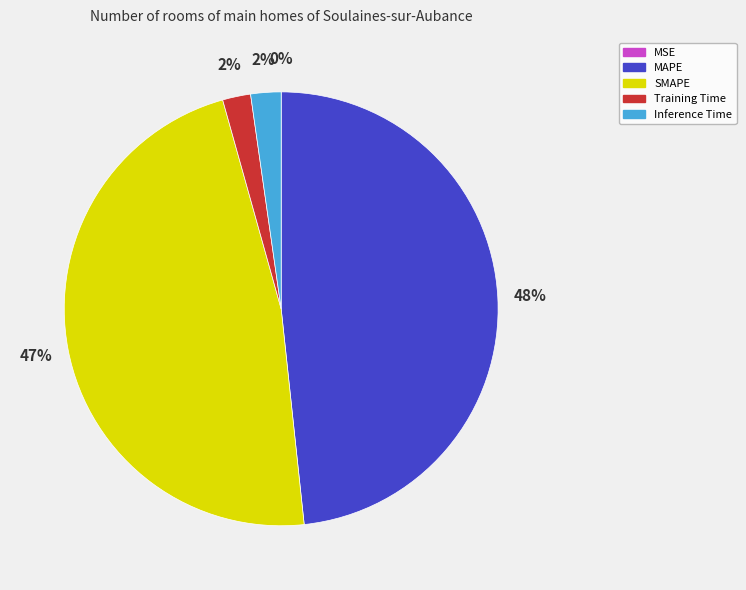

To the nearest percent, what is the average slice percentage?

20%